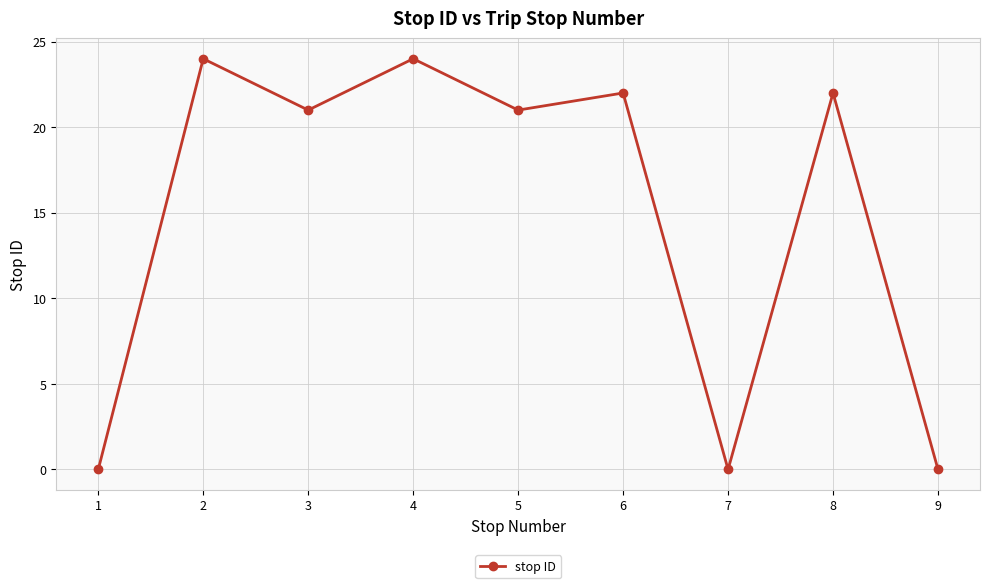

Count the number of categories in the chart.

9